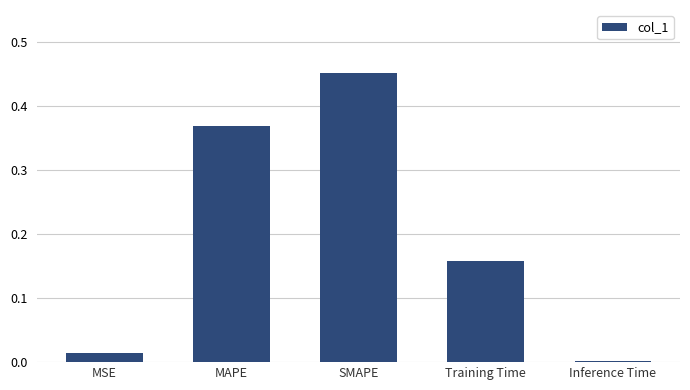

Which label corresponds to the largest value in the chart?

SMAPE